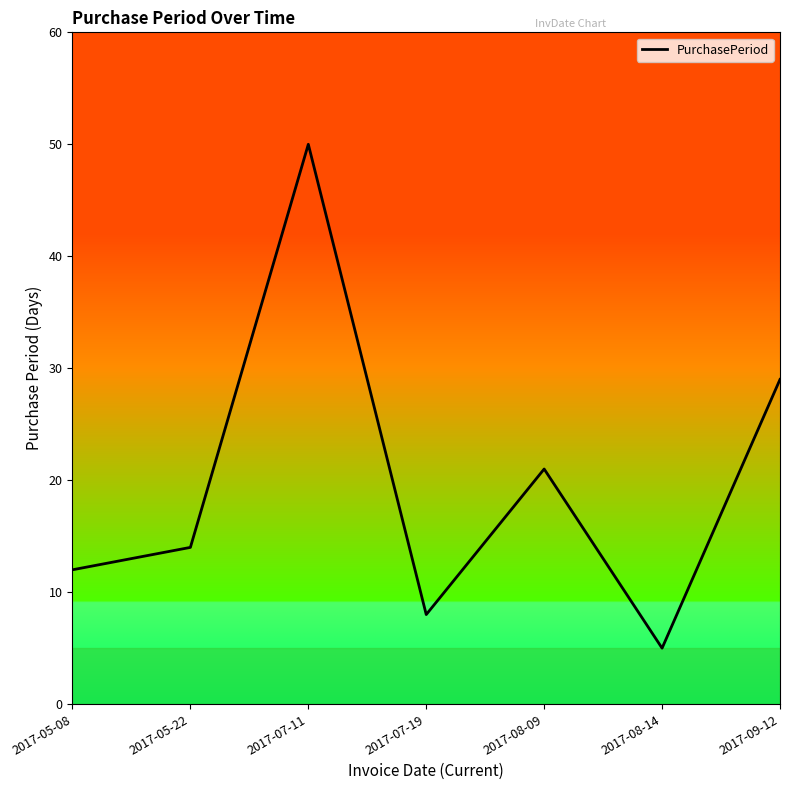

How many values are below 14?

3